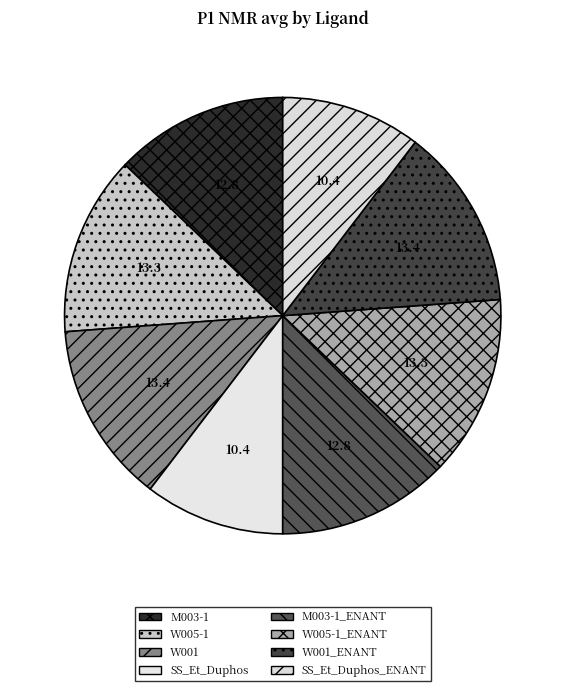

Combined, do W005-1 and W001 account for over 50%?

No